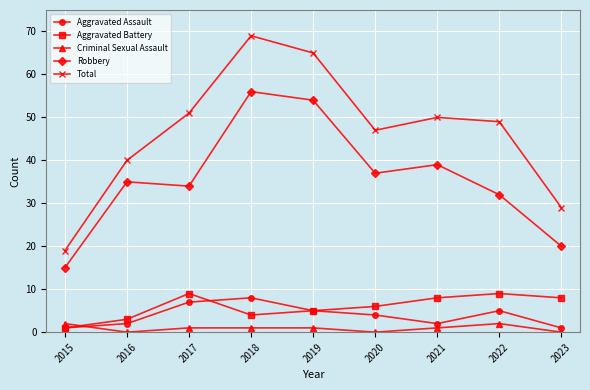

What is the sum of the Aggravated Assault values at 2023 and 2022?

6